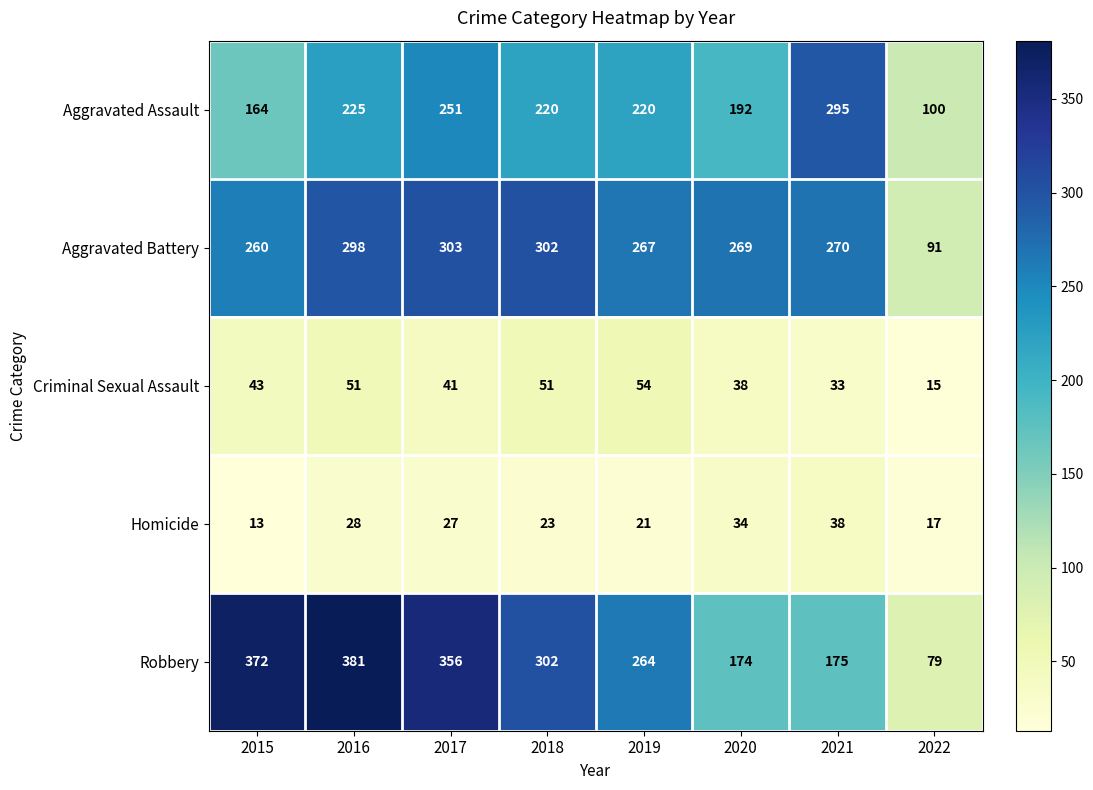

What is the spread (max minus min) of values at 2015?

359